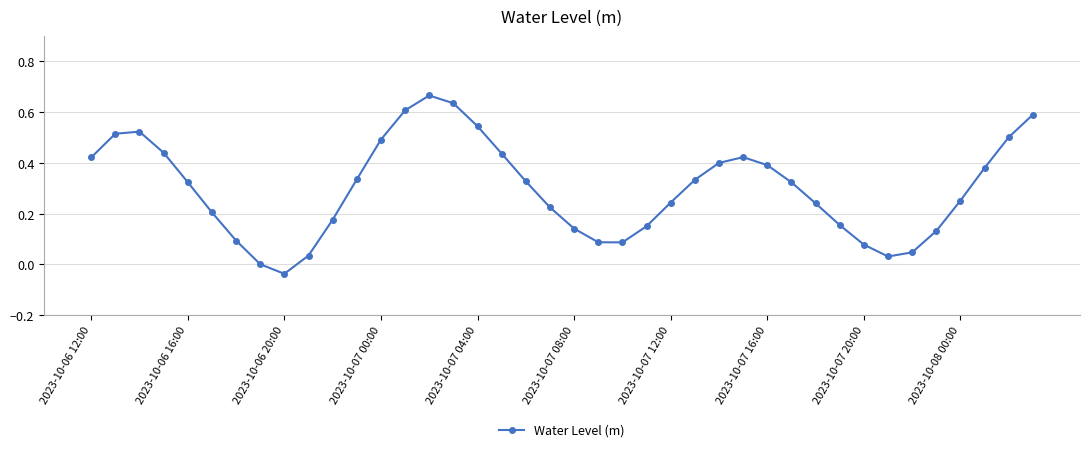

True or false: the data has more than 0 interior local peaks.

True